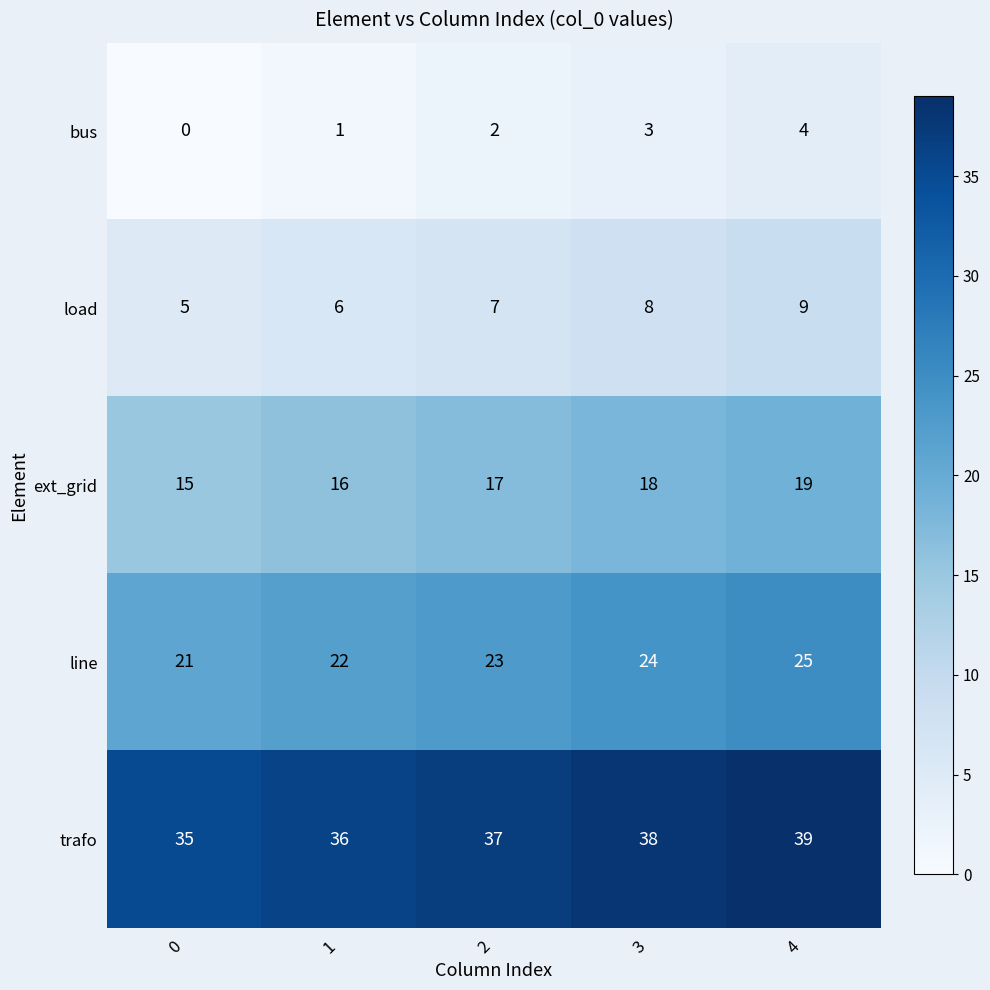

What is the sum of all ext_grid values?

85